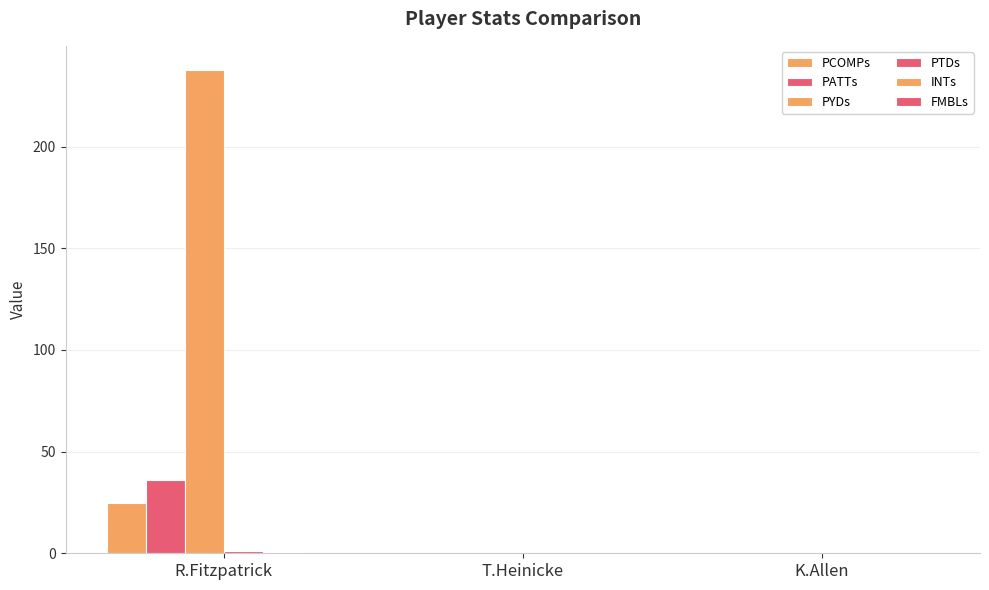

Is the value of PTDs at K.Allen greater than the value of FMBLs at R.Fitzpatrick?

No